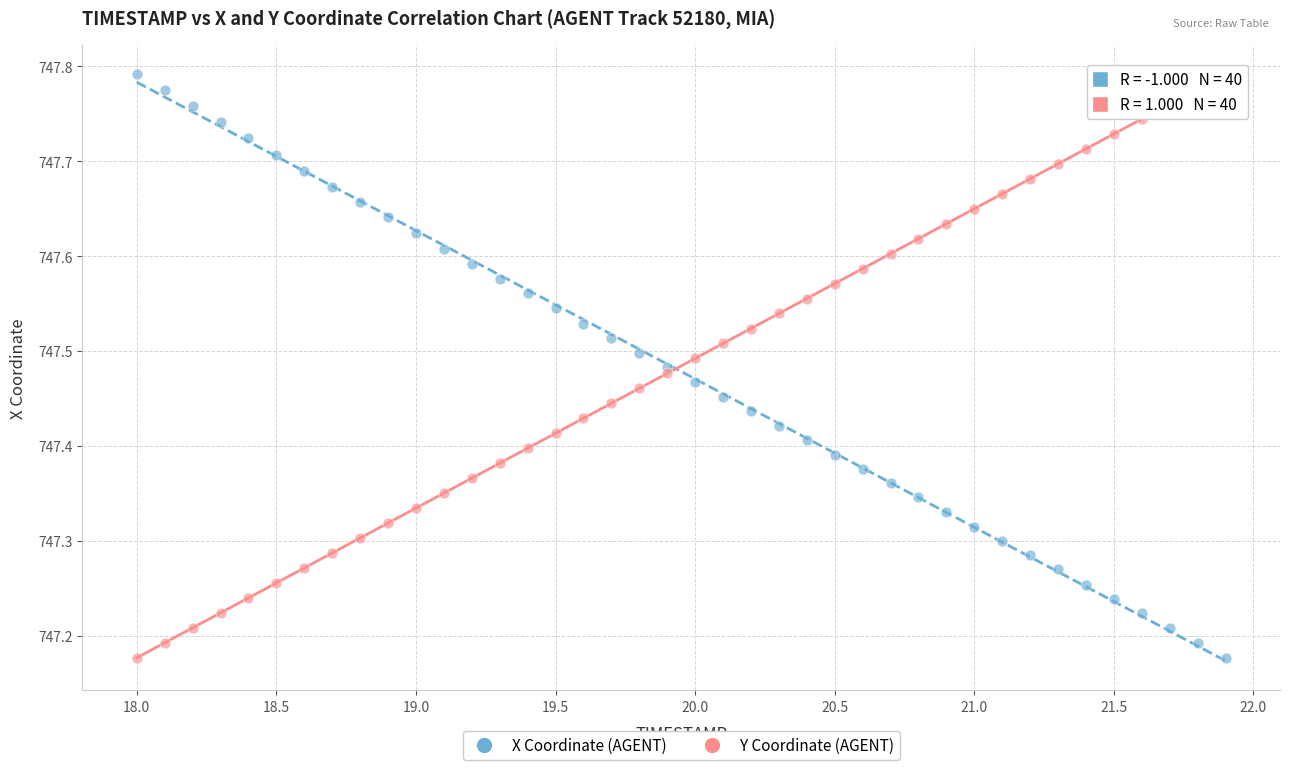

What is the X range (max minus min) for the scatter plot?

3.9